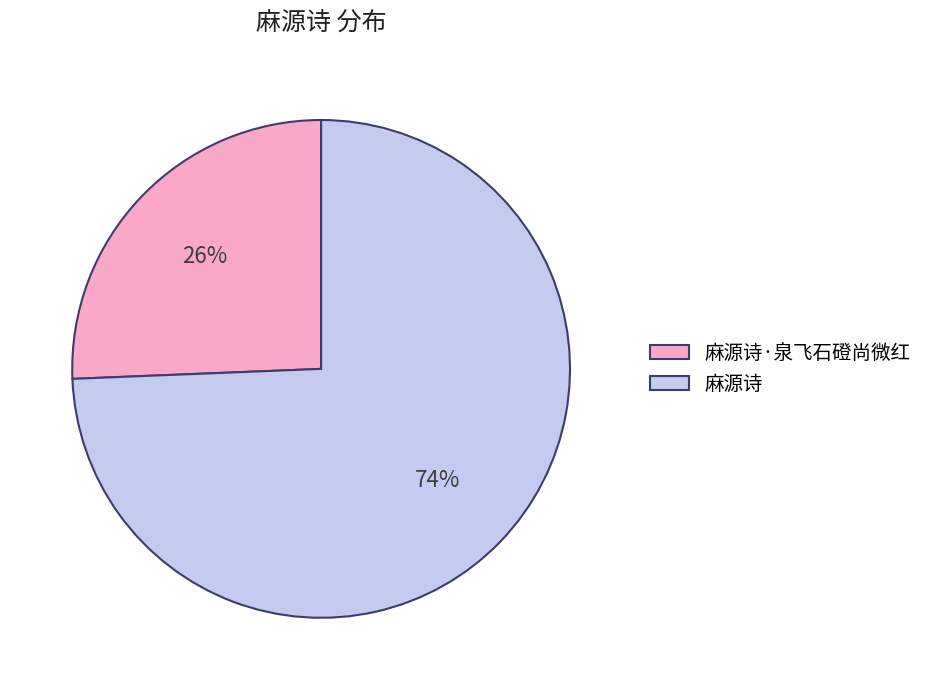

To the nearest percent, what is the average slice percentage?

50%